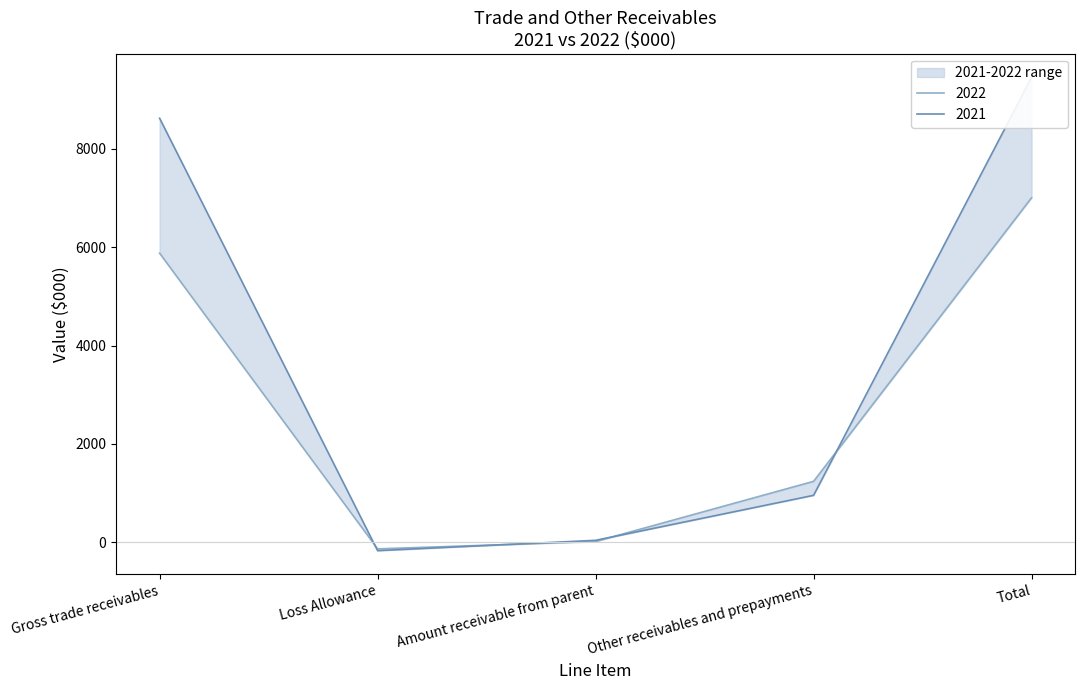

How many categories are shown in the chart?

5